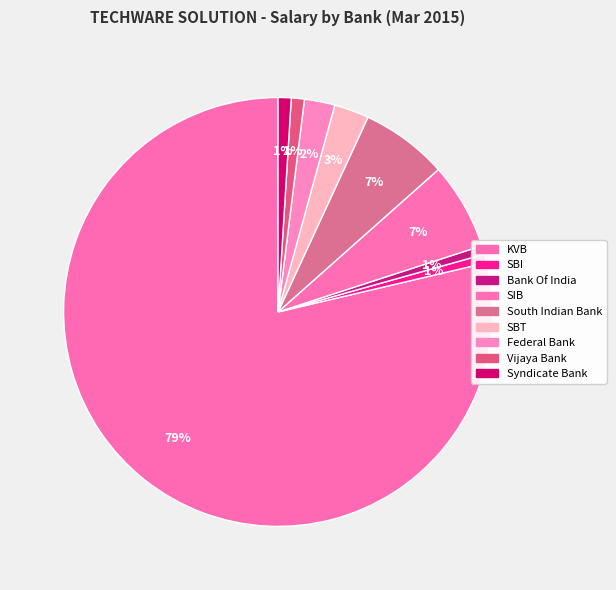

What percentage do SBI and Vijaya Bank together represent?

1.6%